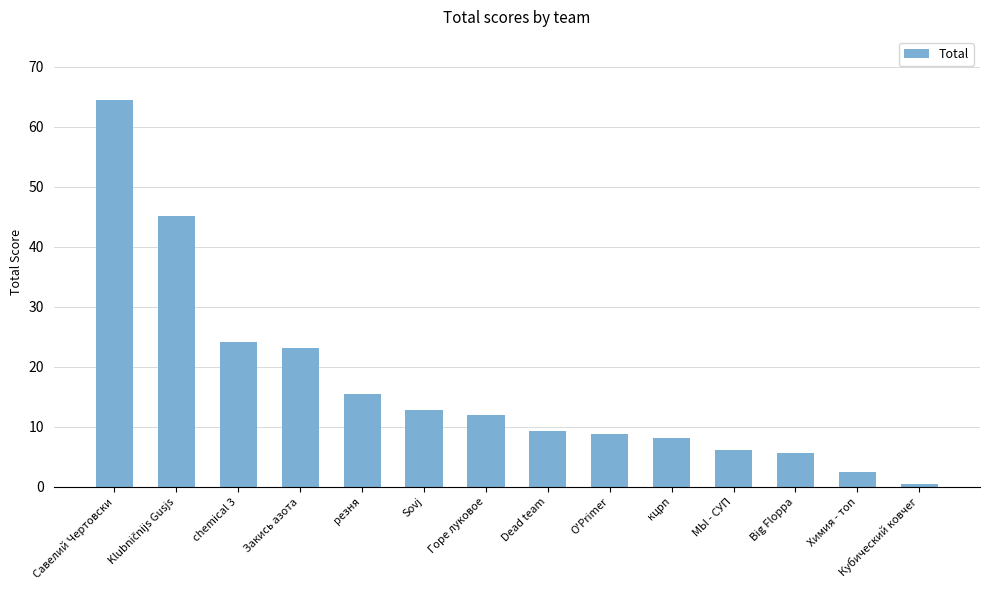

Is it true that the value at кцрп is 10.8?

False